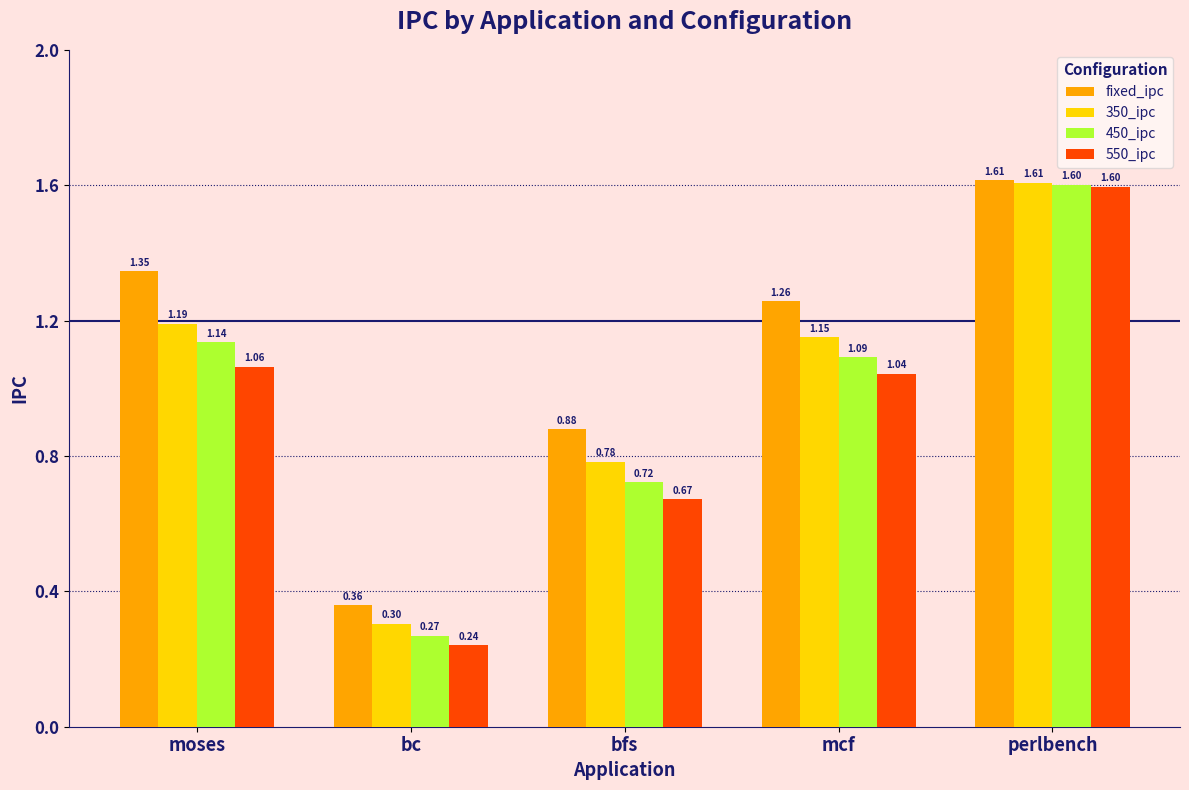

What is the greatest value displayed?

1.6